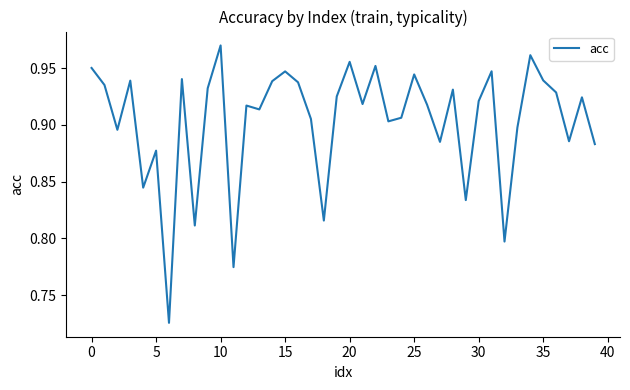

What is the label of the 4th point from the right?

36